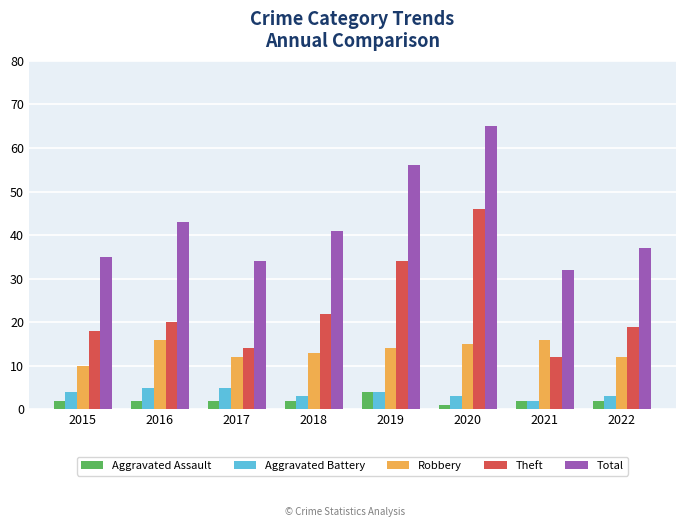

Reading left to right, extract all data points from this chart.

Aggravated Assault: 2015=2	2016=2	2017=2	2018=2	2019=4	2020=1	2021=2	2022=2
Aggravated Battery: 2015=4	2016=5	2017=5	2018=3	2019=4	2020=3	2021=2	2022=3
Robbery: 2015=10	2016=16	2017=12	2018=13	2019=14	2020=15	2021=16	2022=12
Theft: 2015=18	2016=20	2017=14	2018=22	2019=34	2020=46	2021=12	2022=19
Total: 2015=35	2016=43	2017=34	2018=41	2019=56	2020=65	2021=32	2022=37